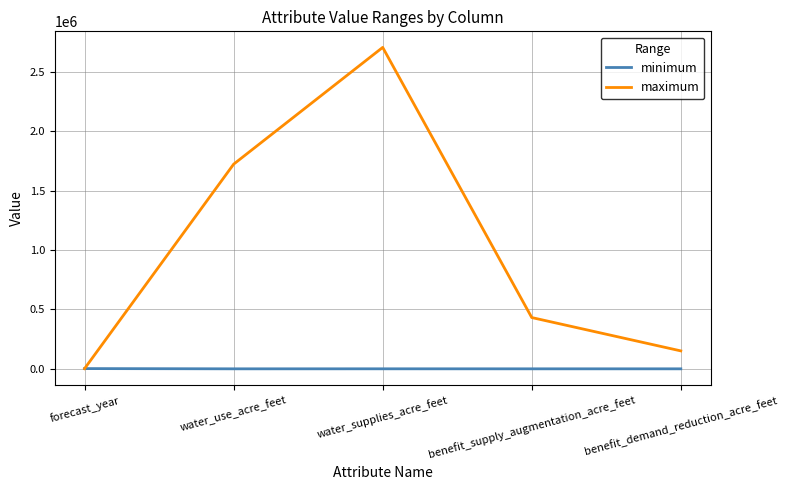

What is the approximate value of maximum at benefit_demand_reduction_acre_feet?

151124.0